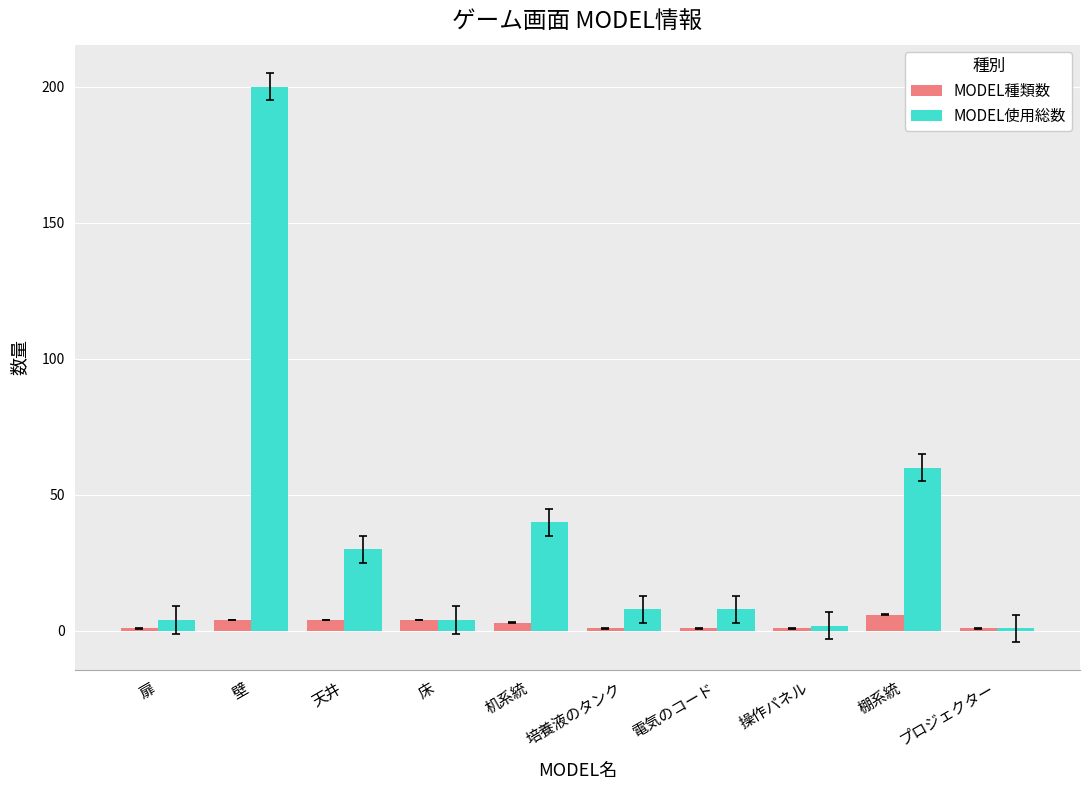

What position from the left is 天井?

3